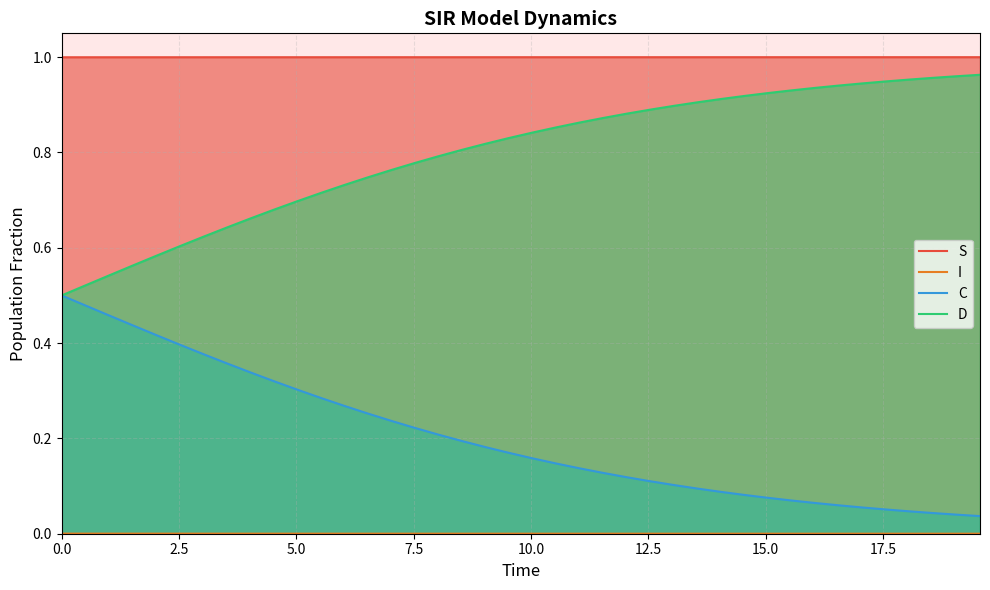

Which series has the largest total across all categories?

S